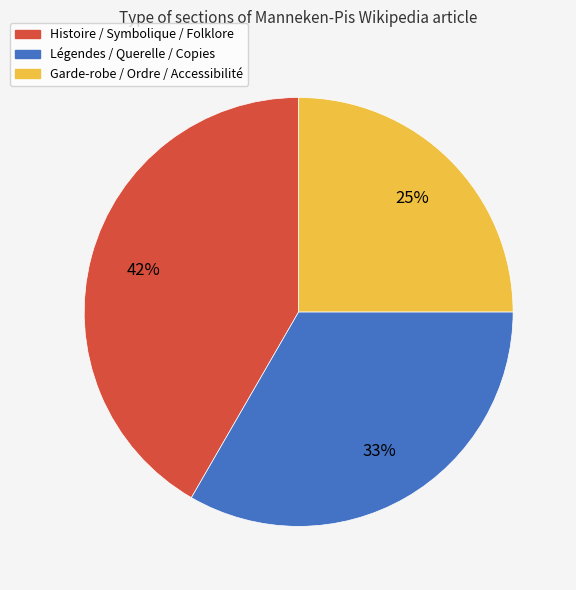

Is it true that Légendes / Querelle / Copies is 33% of the pie?

True